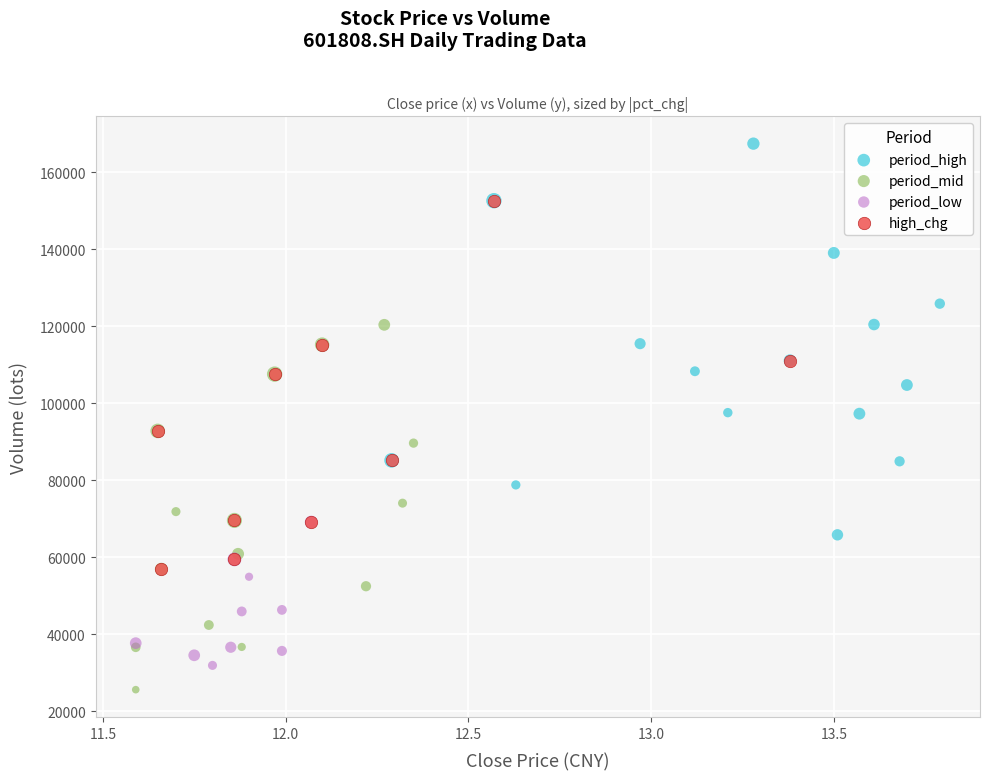

What are all the series names shown in the legend?

period_high, period_mid, period_low, high_chg